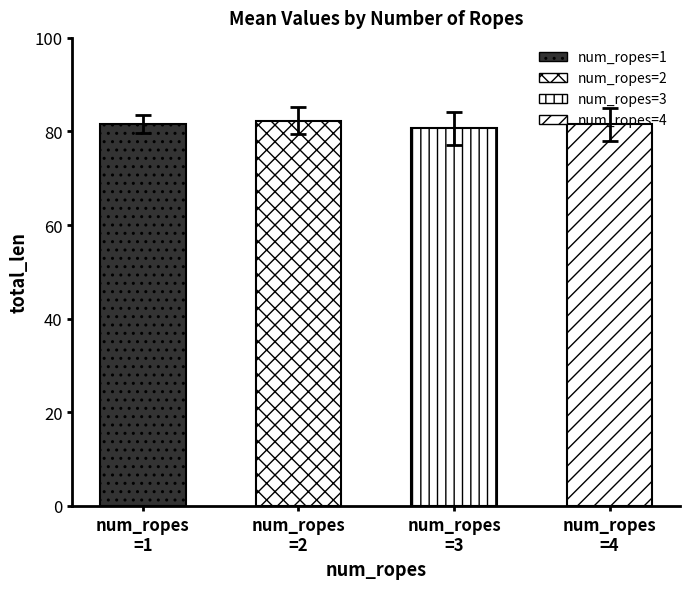

Are the bars horizontal?

No